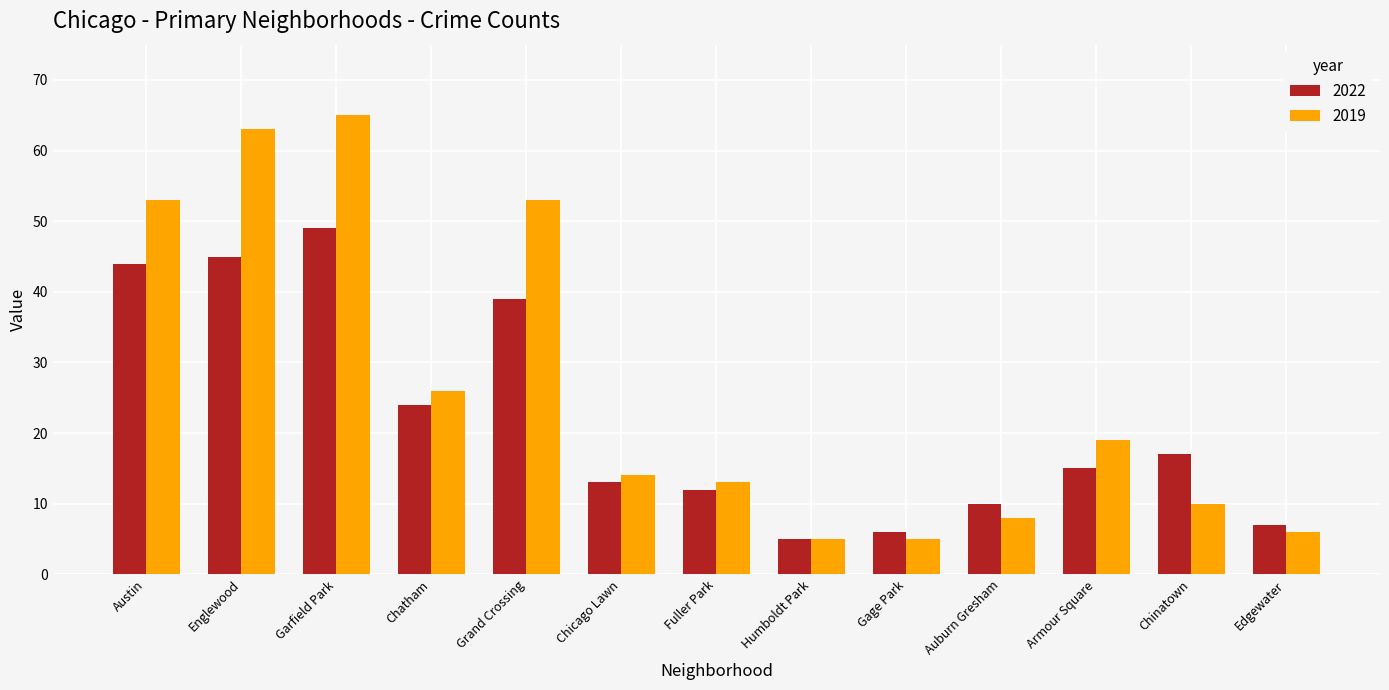

At which label is 2022 closest to 27?

Chatham